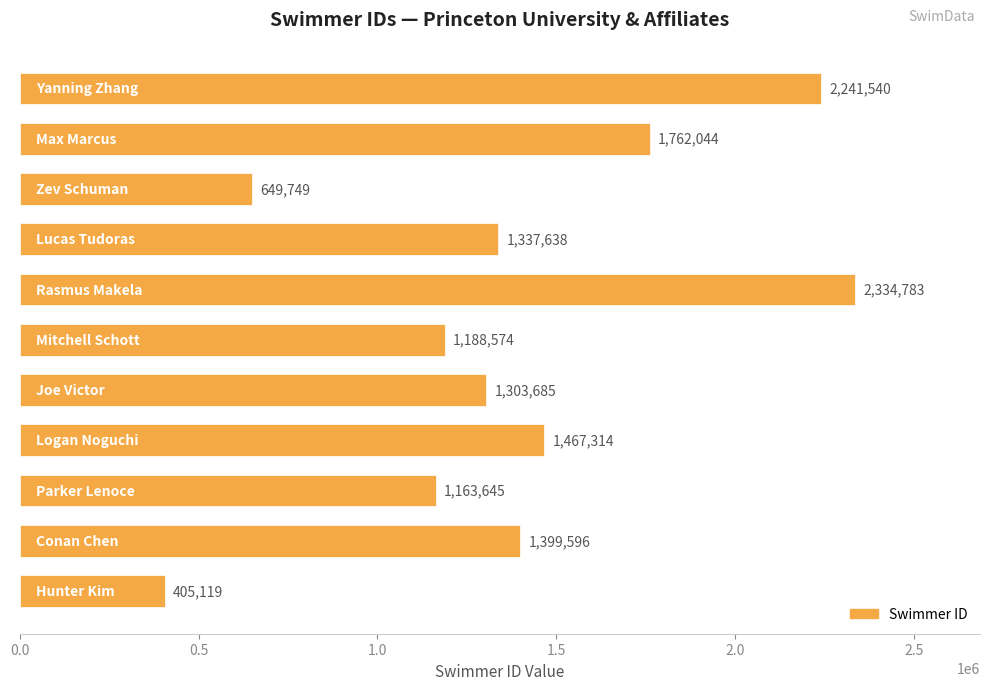

What is the sum of all values?

15253687